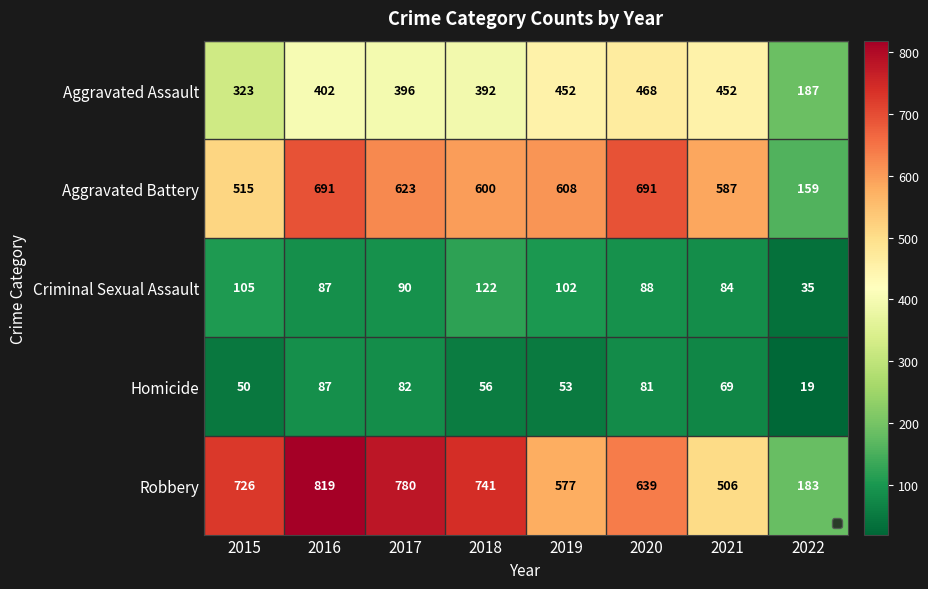

Read the Homicide value at 2022, to the nearest 10.

20